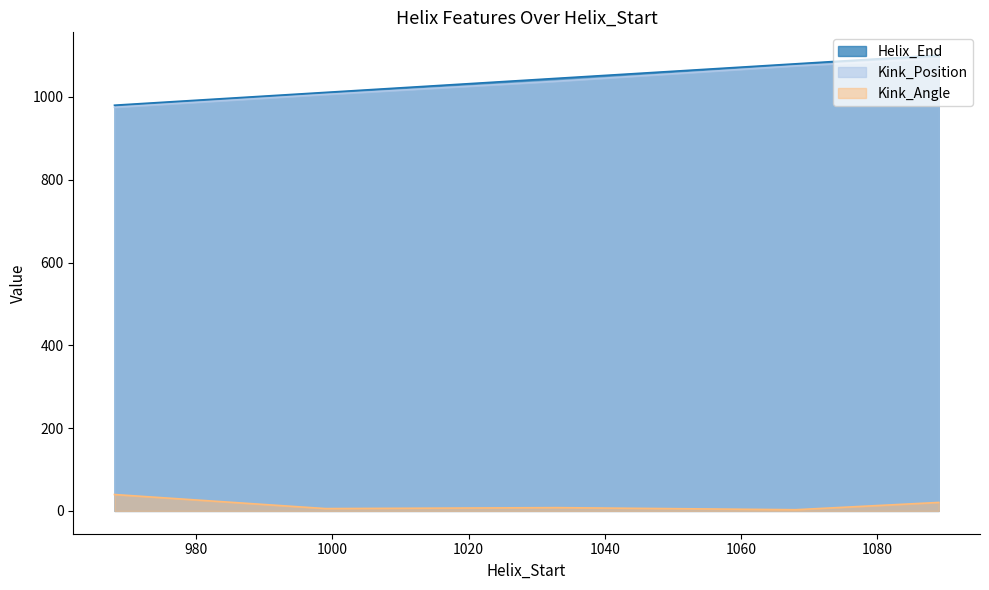

What is the sum of all Kink_Angle values?

76.7